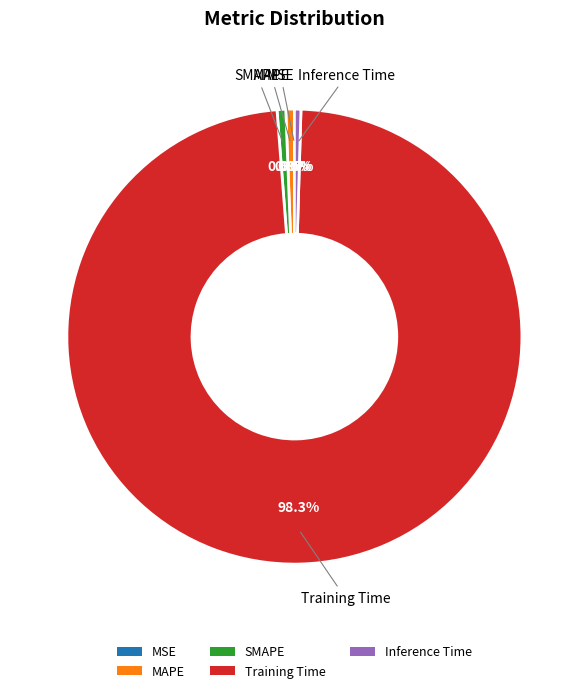

Which category has the biggest portion of the pie?

Training Time